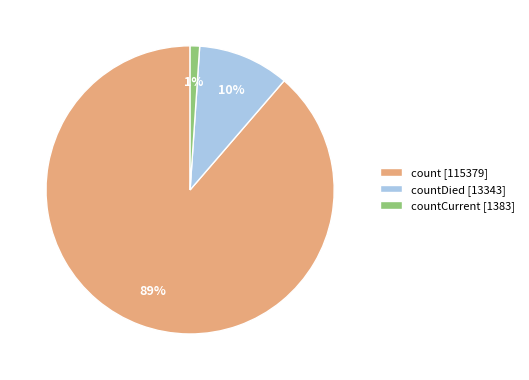

Count the number of slices in the pie.

3